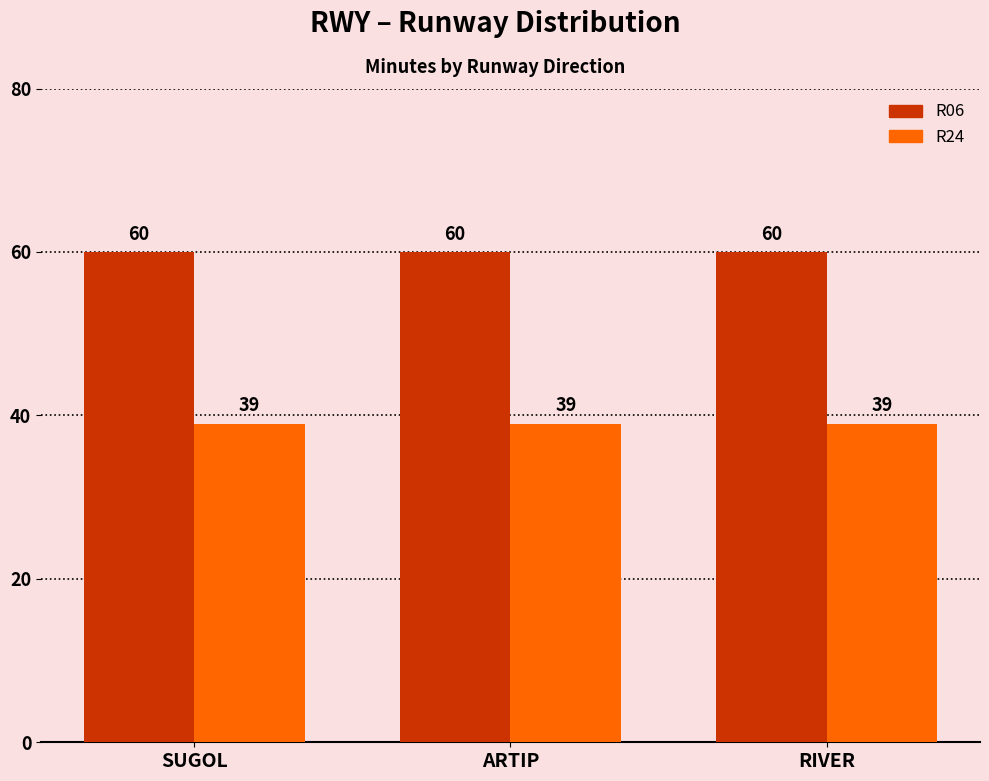

Rank the series at ARTIP from highest to lowest value.

R06, R24